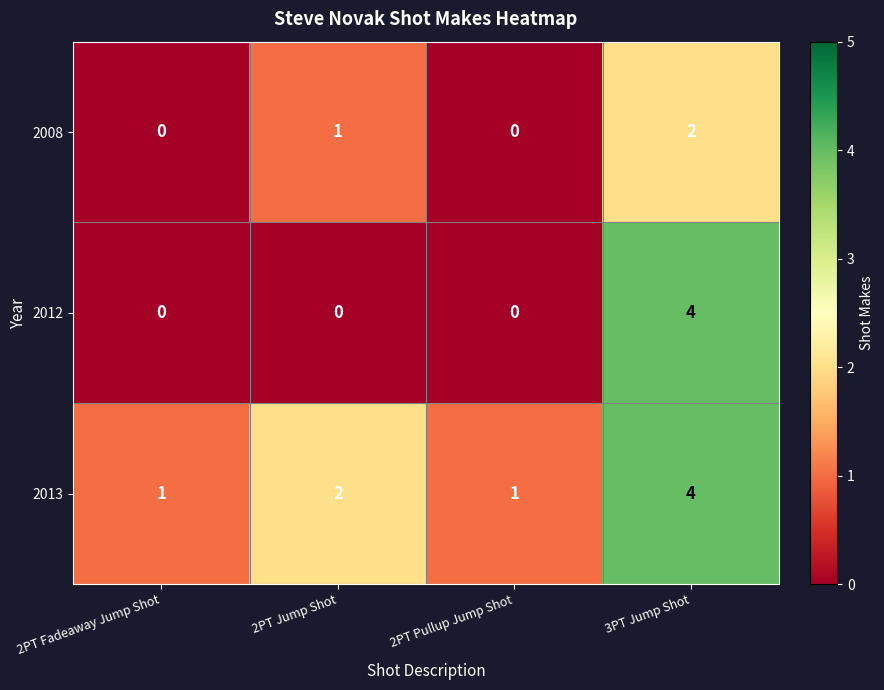

At which label does 2012 reach its peak?

3PT Jump Shot